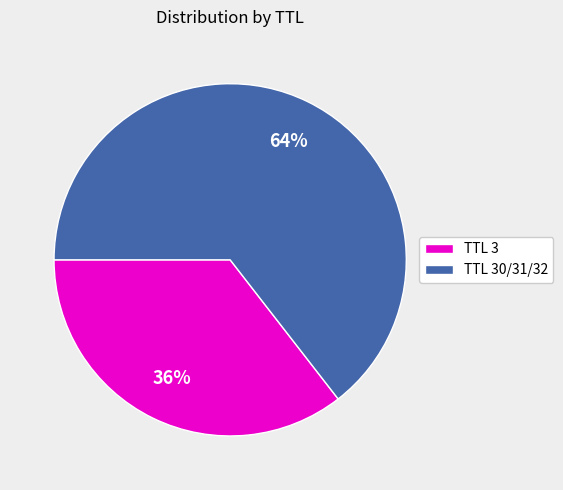

Approximately how many times larger is the value at TTL 30/31/32 compared to TTL 3?

1.8